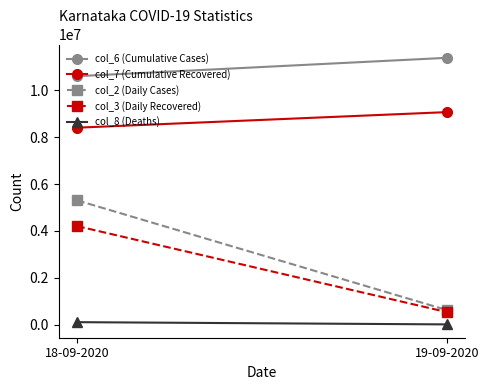

Is it true that col_7 (Cumulative Recovered) equals 9075683 at 19-09-2020?

True